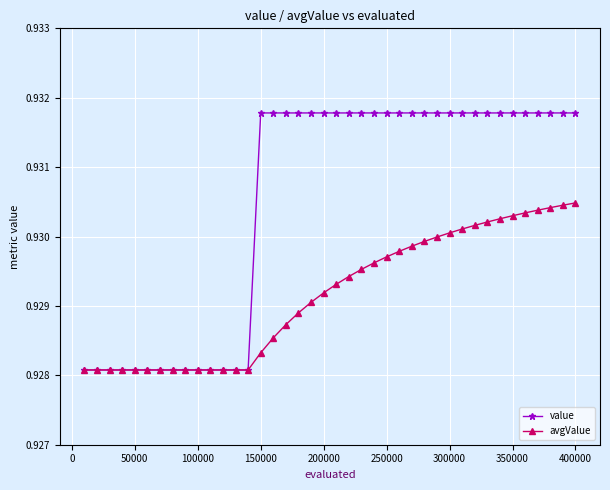

List the series in order of their peak value, highest first.

value, avgValue